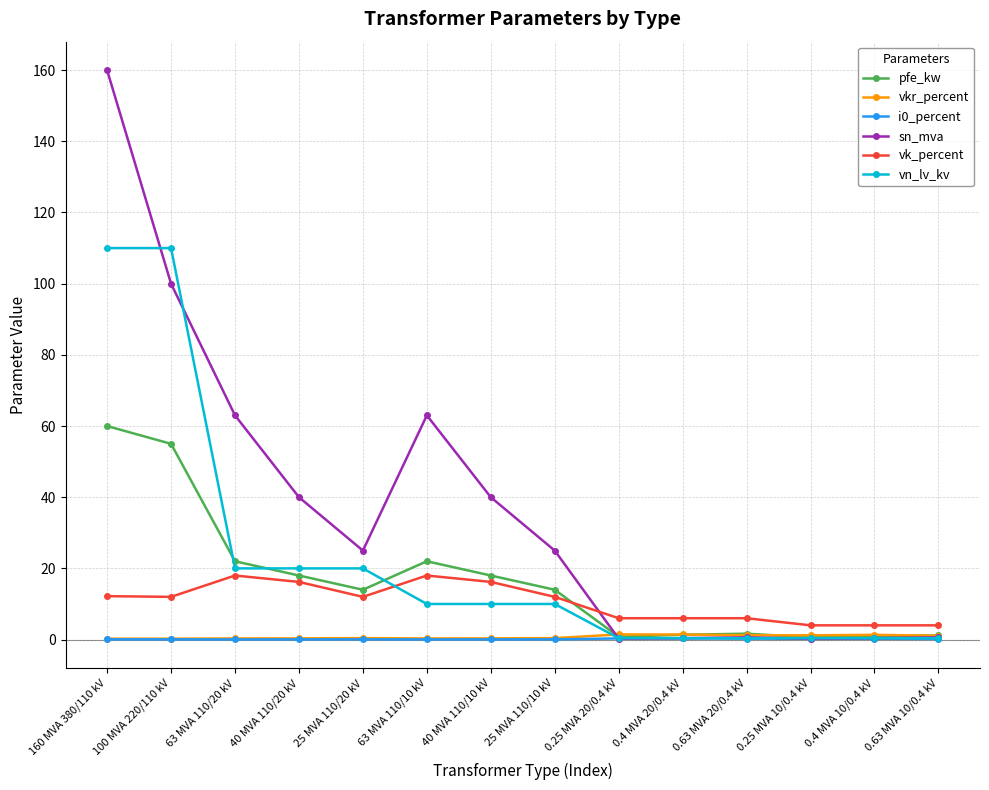

At which category does the chart reach its peak across all series?

160 MVA 380/110 kV